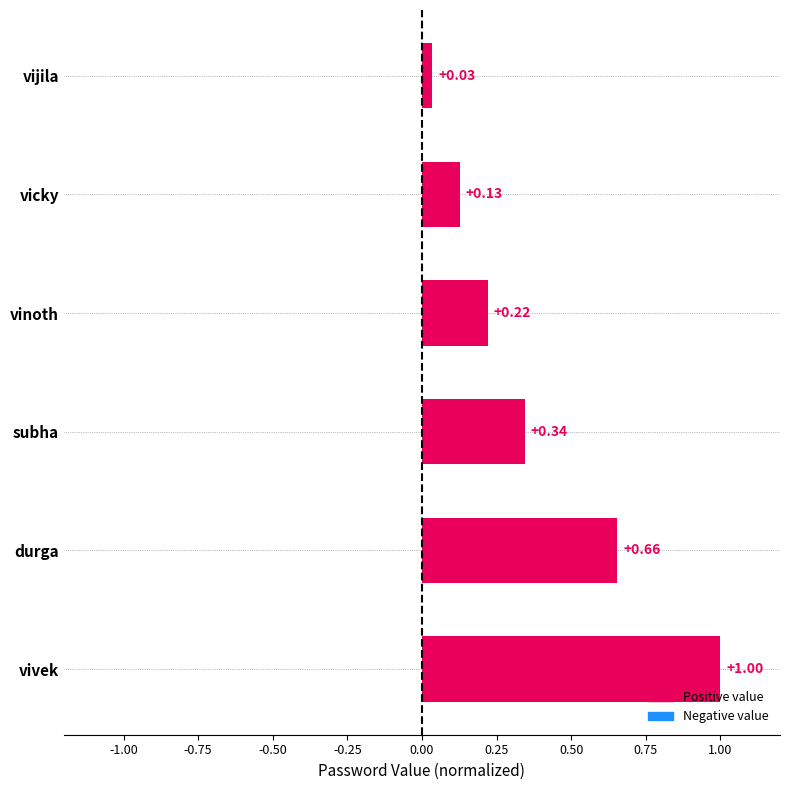

What is the maximum value shown in the chart?

1.0